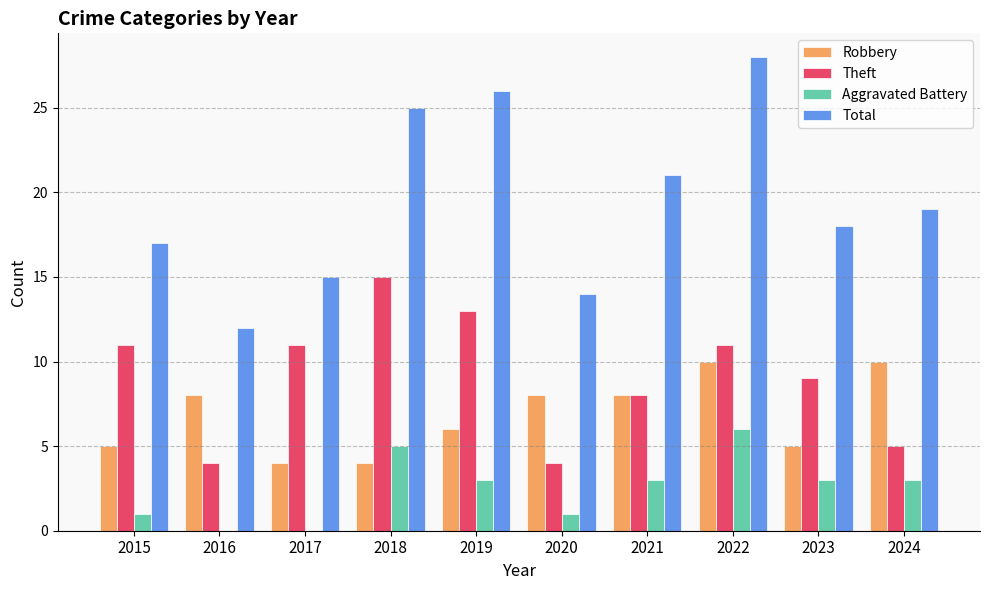

Are the bars horizontal?

No